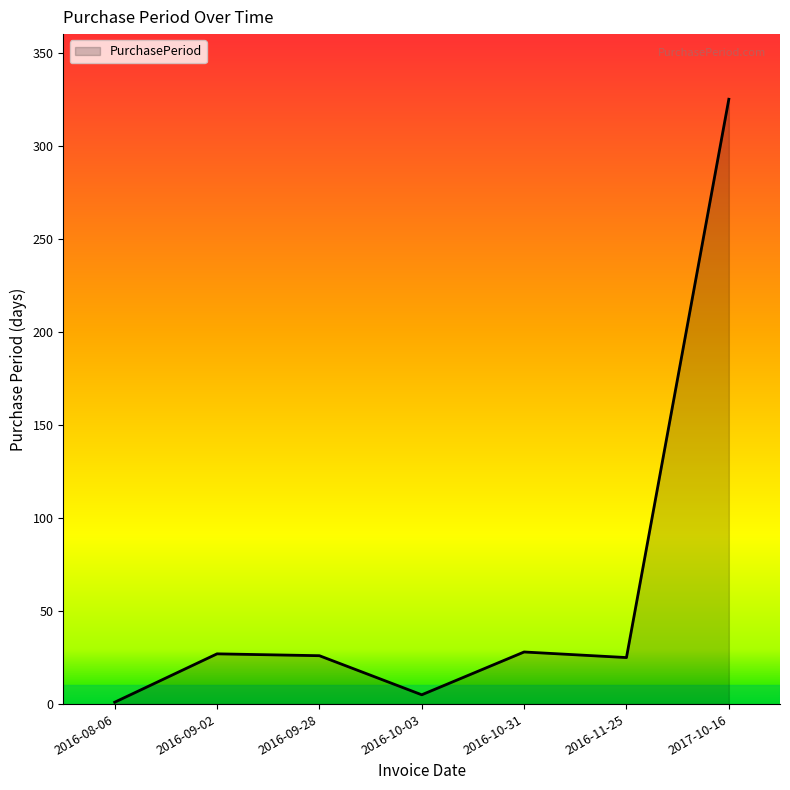

The chart shows a value of 28 at 2016-10-31. True or false?

True